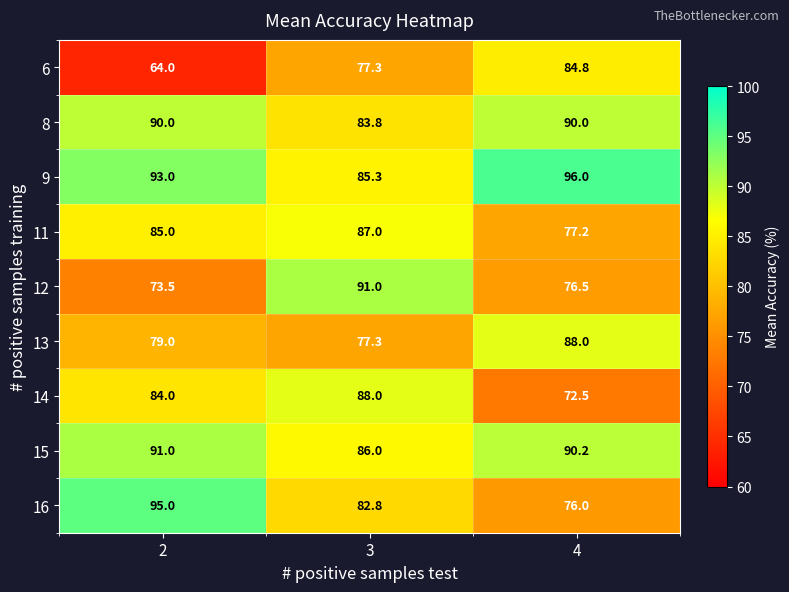

Read the 9 value at 3.

85.3